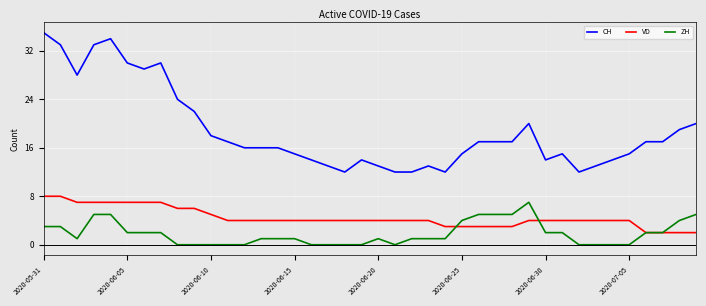

What is the difference between the second highest and minimum values in the VD series?

6